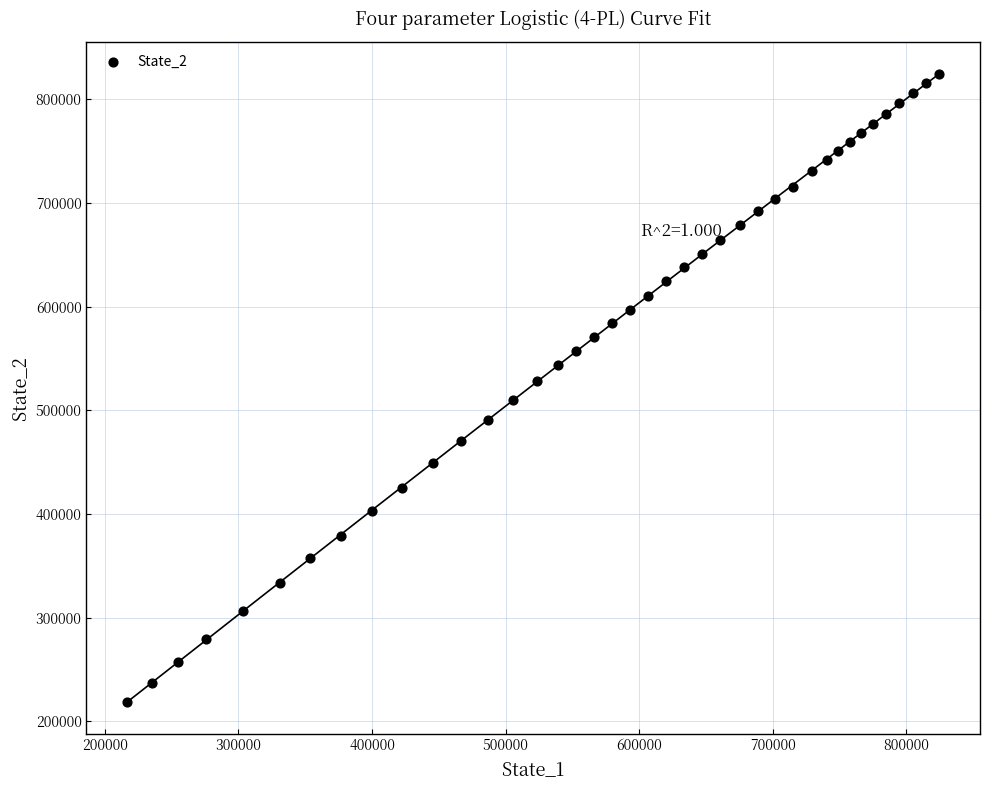

What is the range of Y values (max minus min)?

606123.3